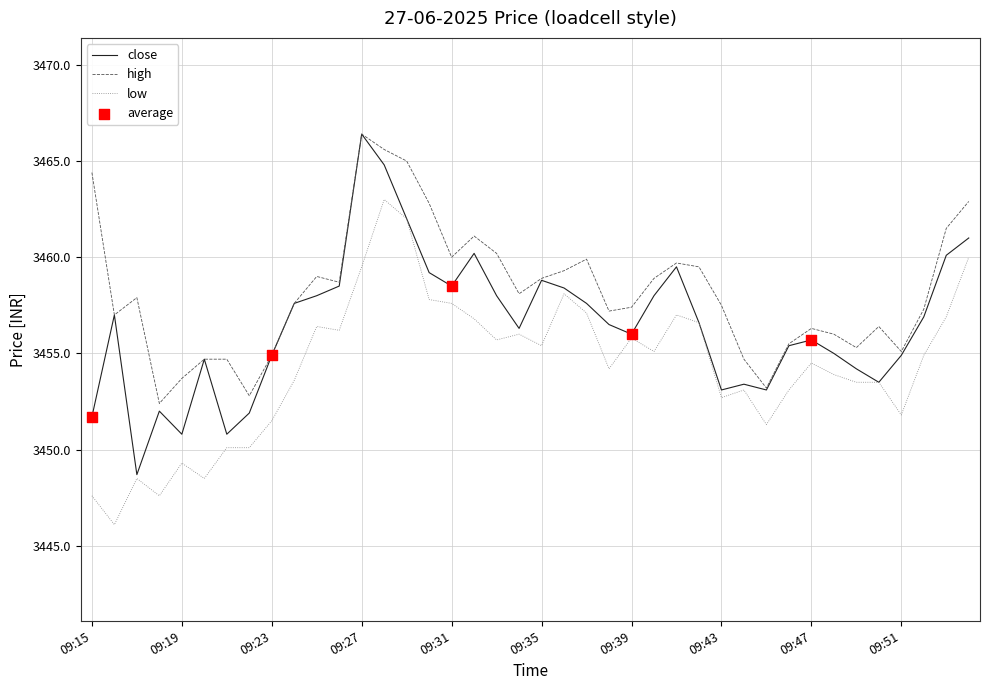

Which series has the largest total across all categories?

high